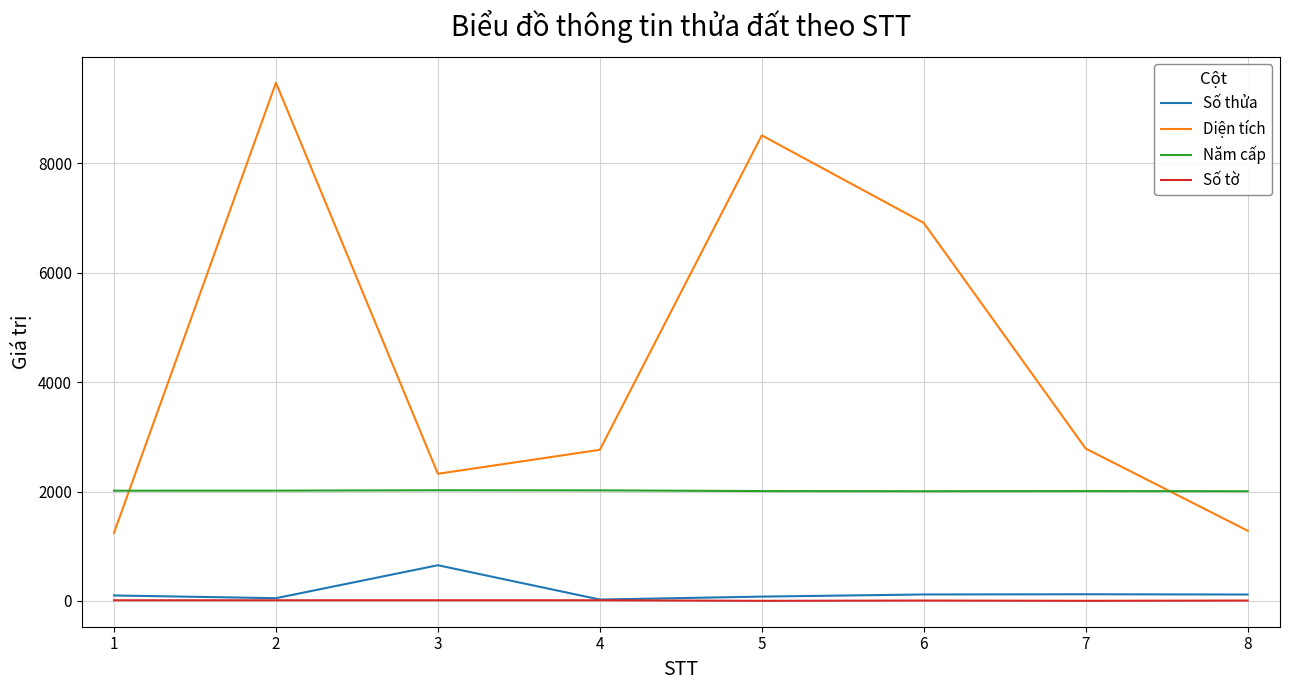

At which label is Diện tích closest to 5361?

6